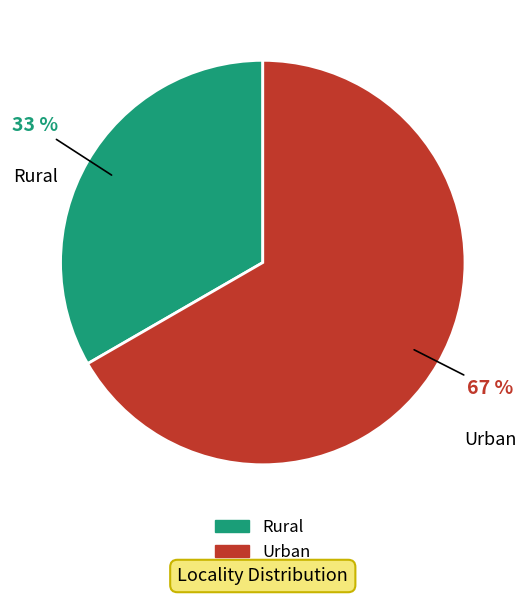

To the nearest percent, what is the combined percentage of Urban and Rural?

100%